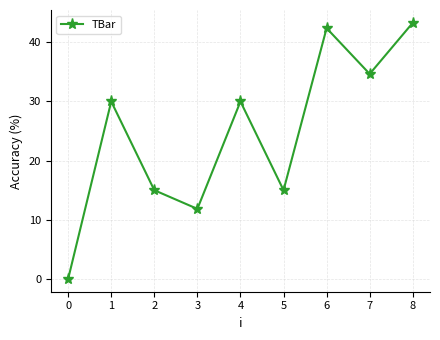

What is the change in value from 1 to 3?

-18.2